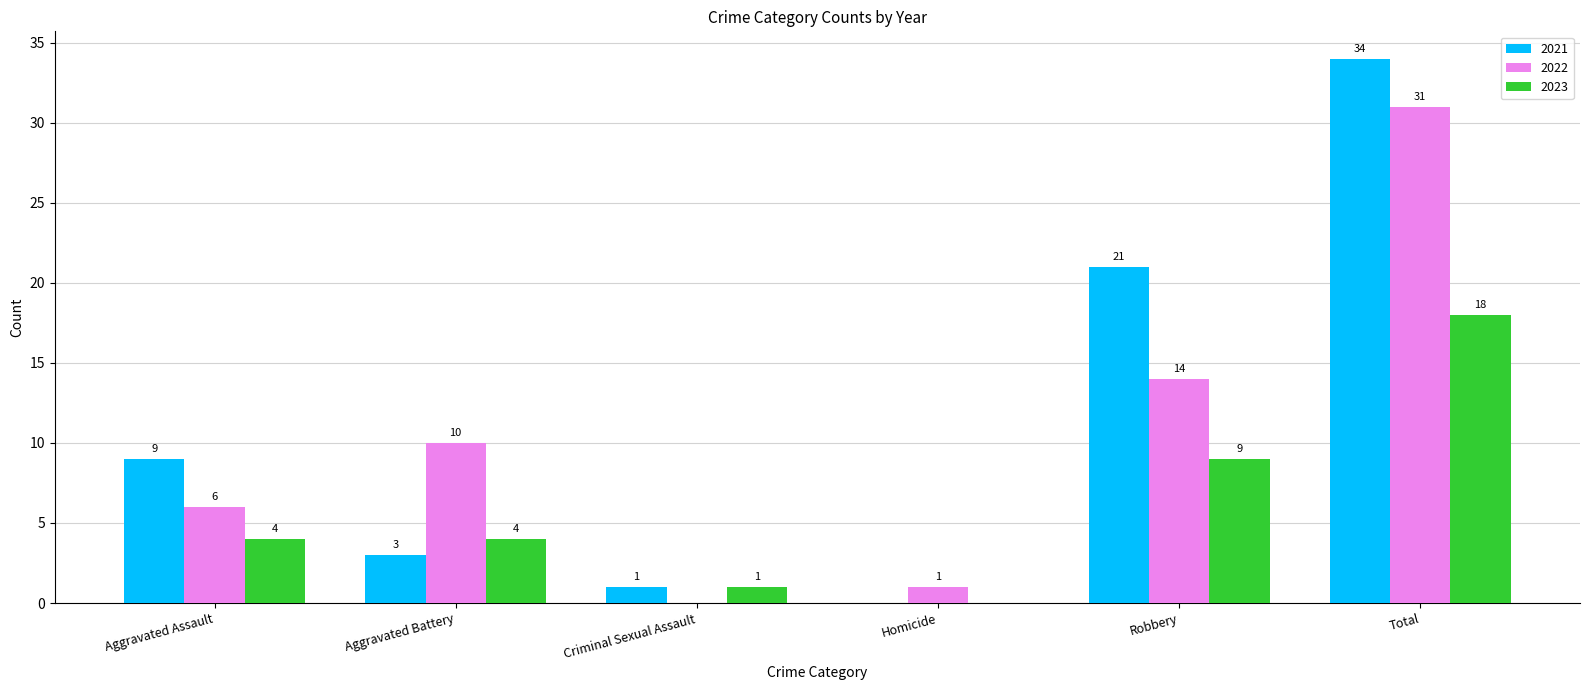

What is the sum of all 2023 values?

36